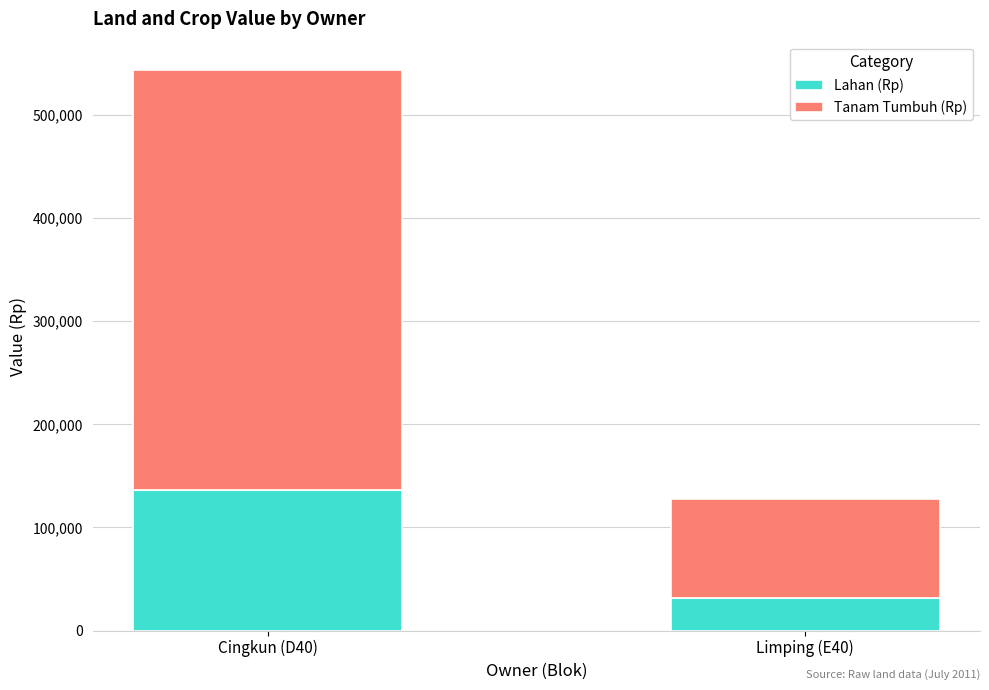

Rank the categories by Lahan (Rp) value from highest to lowest.

Cingkun (D40), Limping (E40)